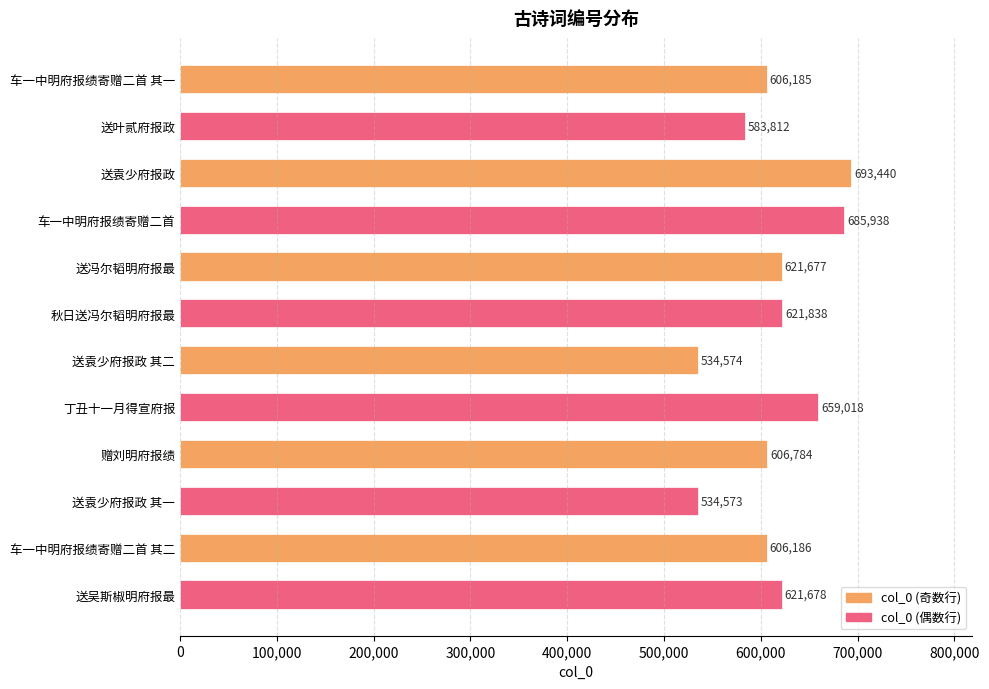

How many data points does each series have?

6